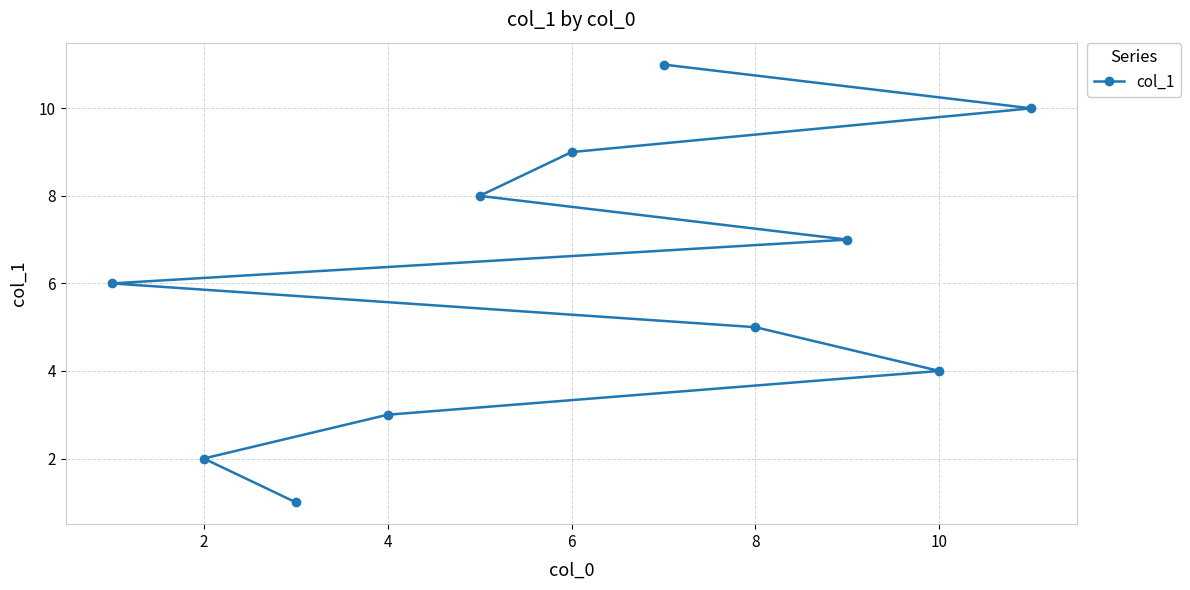

What is the change in value from 4 to 10?

+1